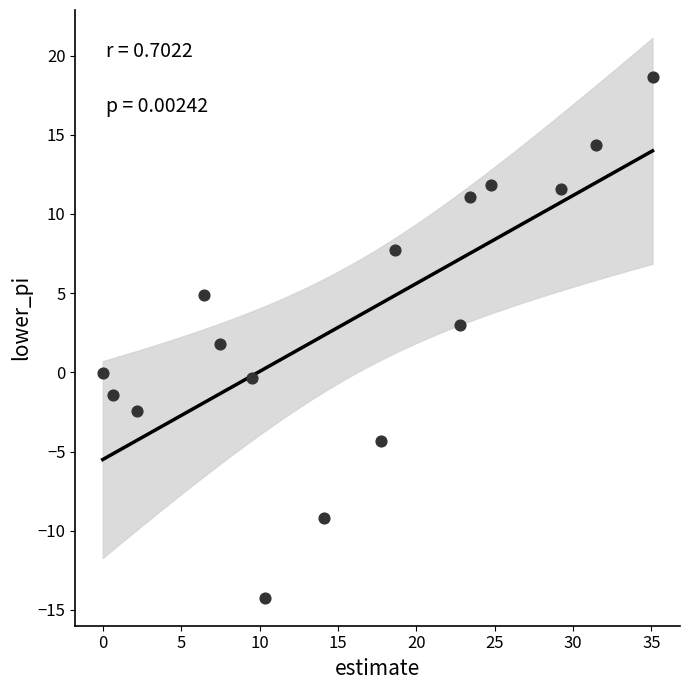

What is the range of Y values (max minus min)?

32.9